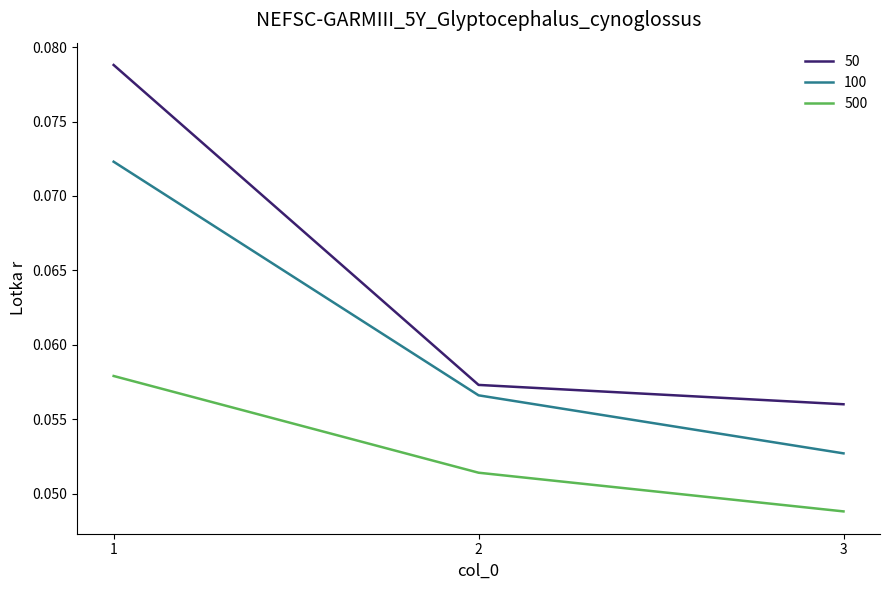

At which label is 100 closest to 0?

3